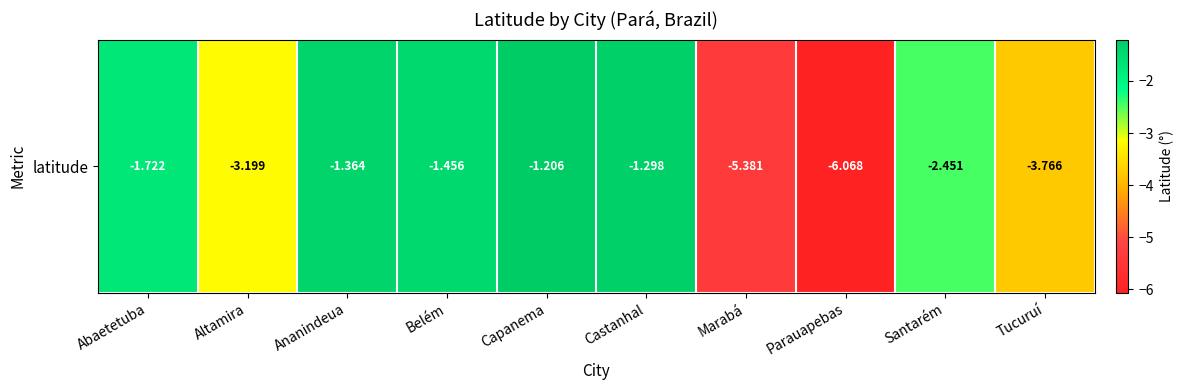

What is the change in value from Abaetetuba to Marabá?

-3.7